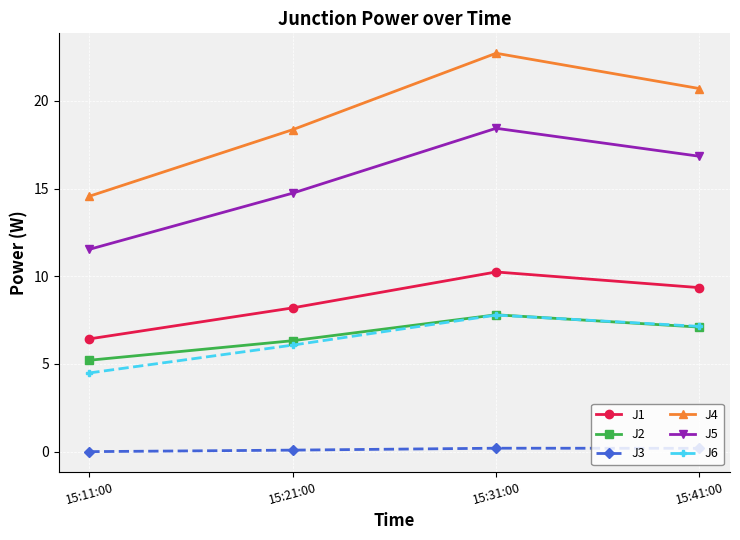

What is the lowest value of the J2 series?

5.2